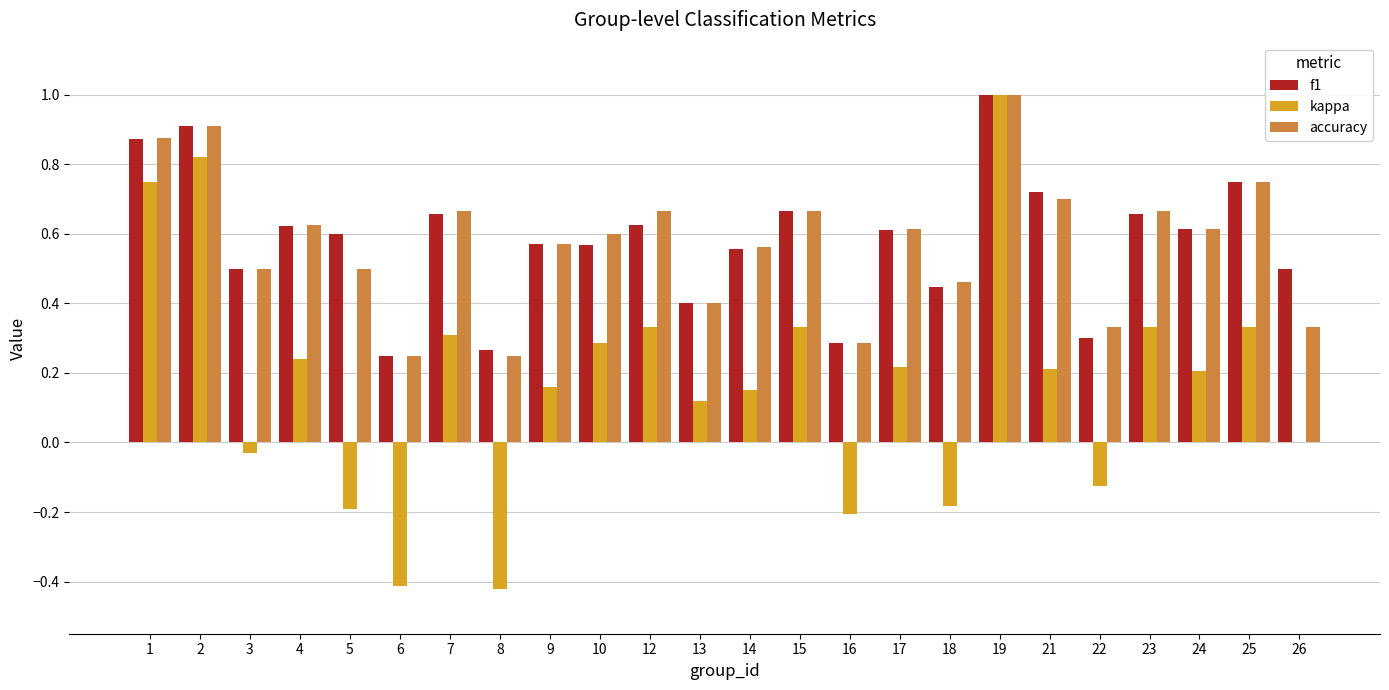

What is the total value across all series at 25?

1.8